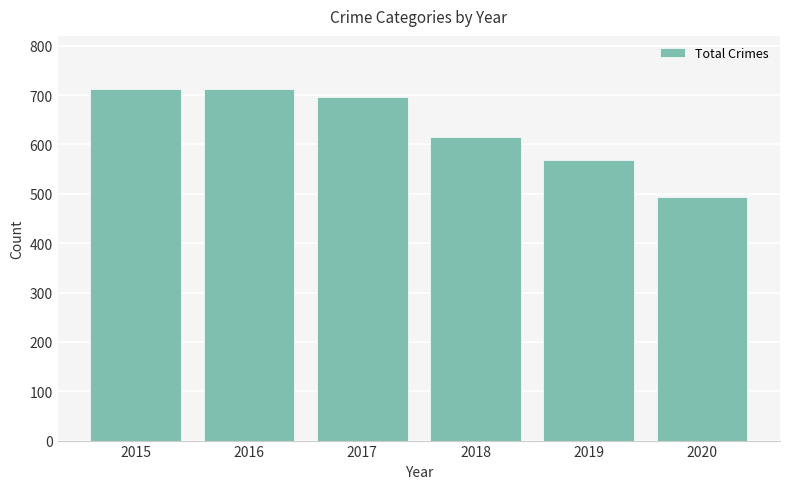

What is the average value?

633